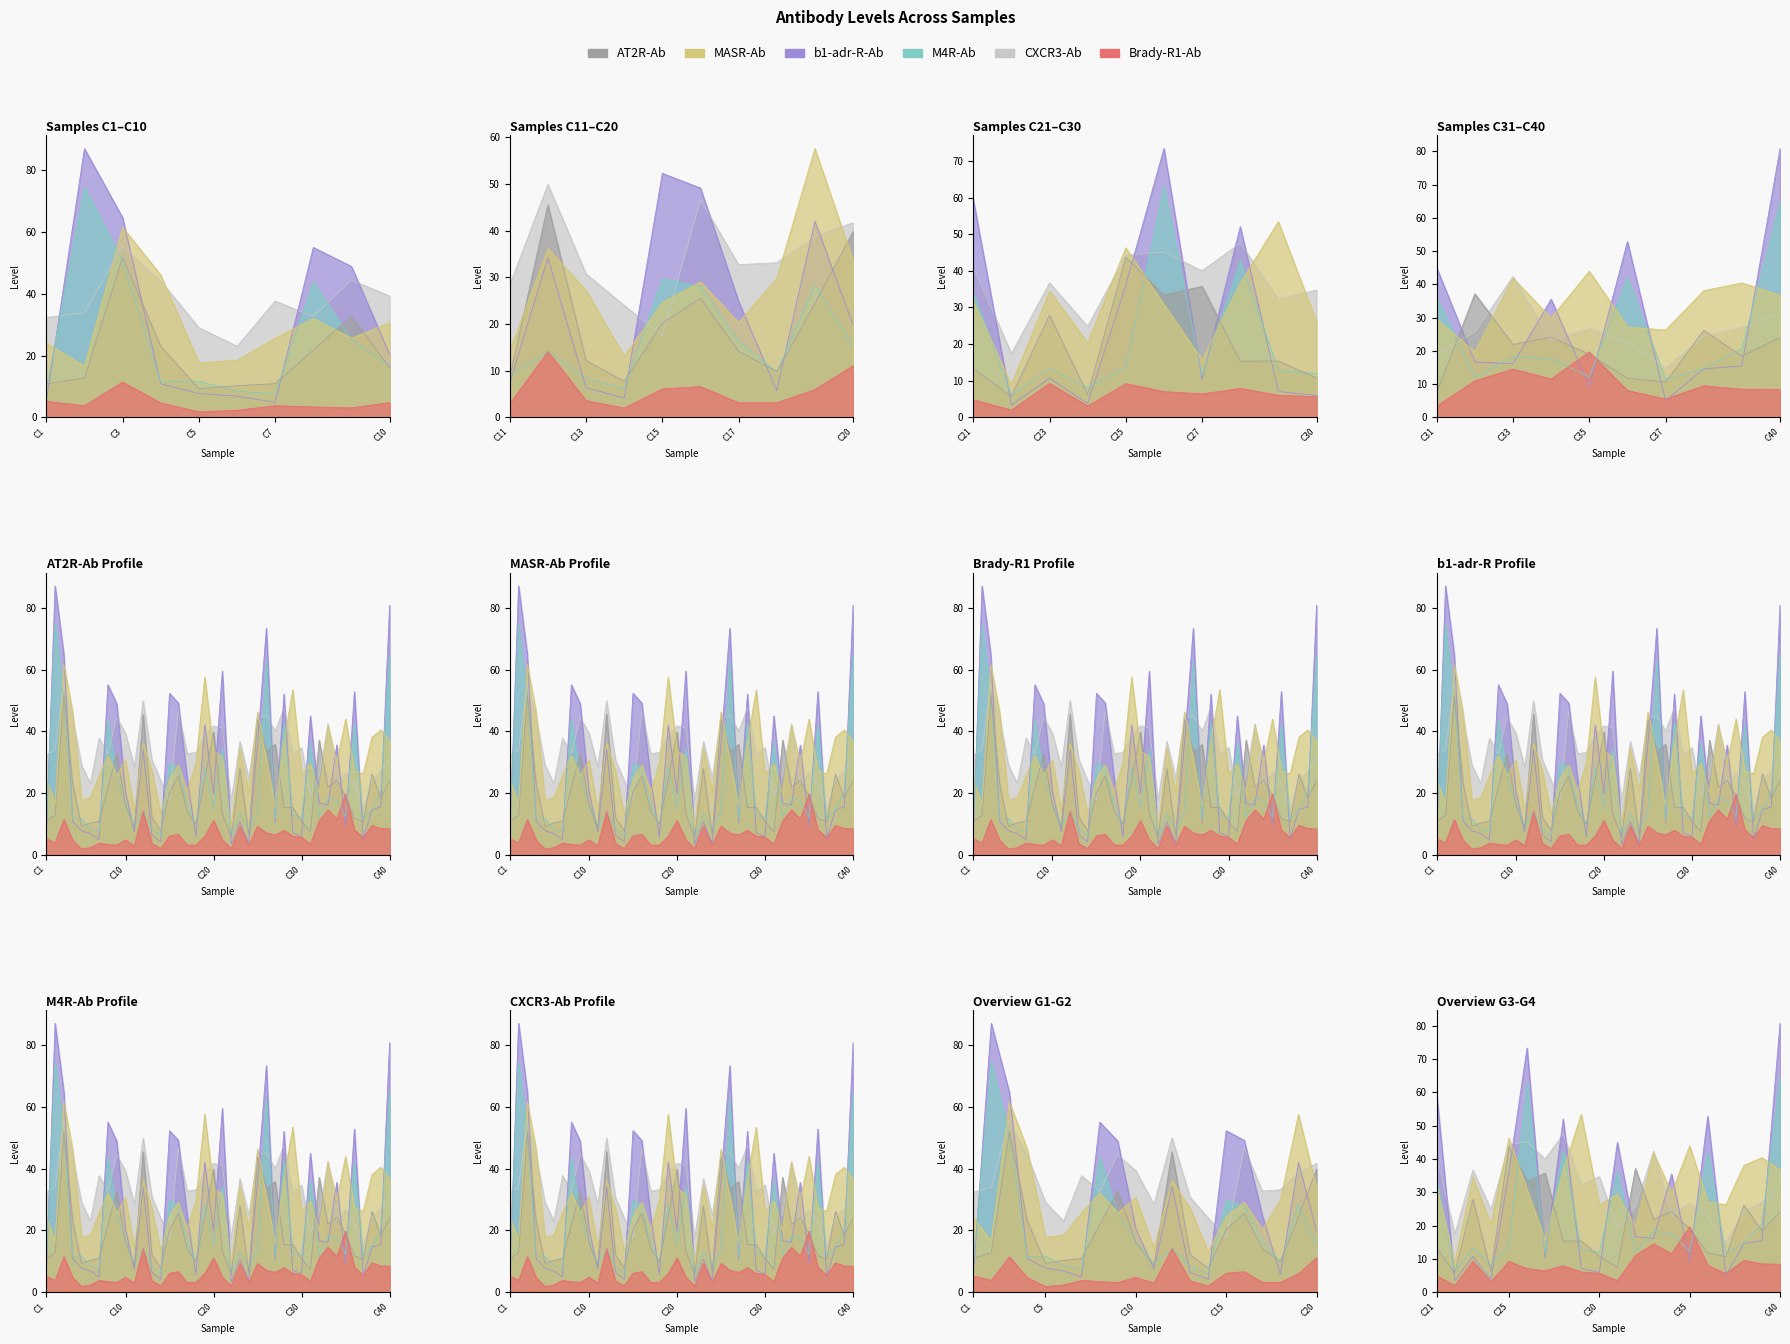

What is the highest value of the Brady-R1-Ab series?

19.6